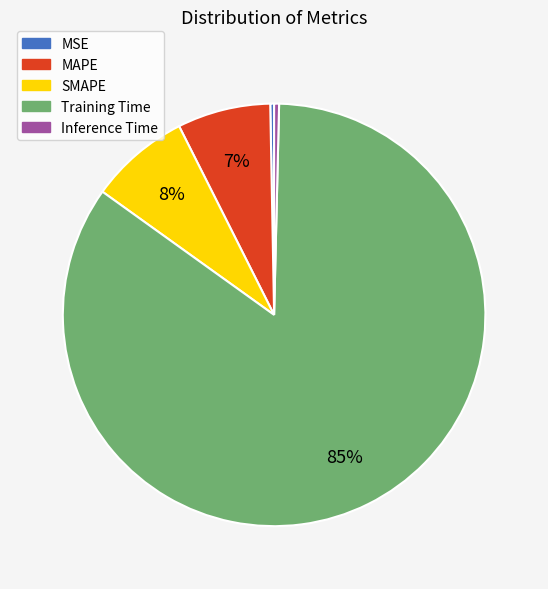

To the nearest percent, what is the average slice percentage?

20%